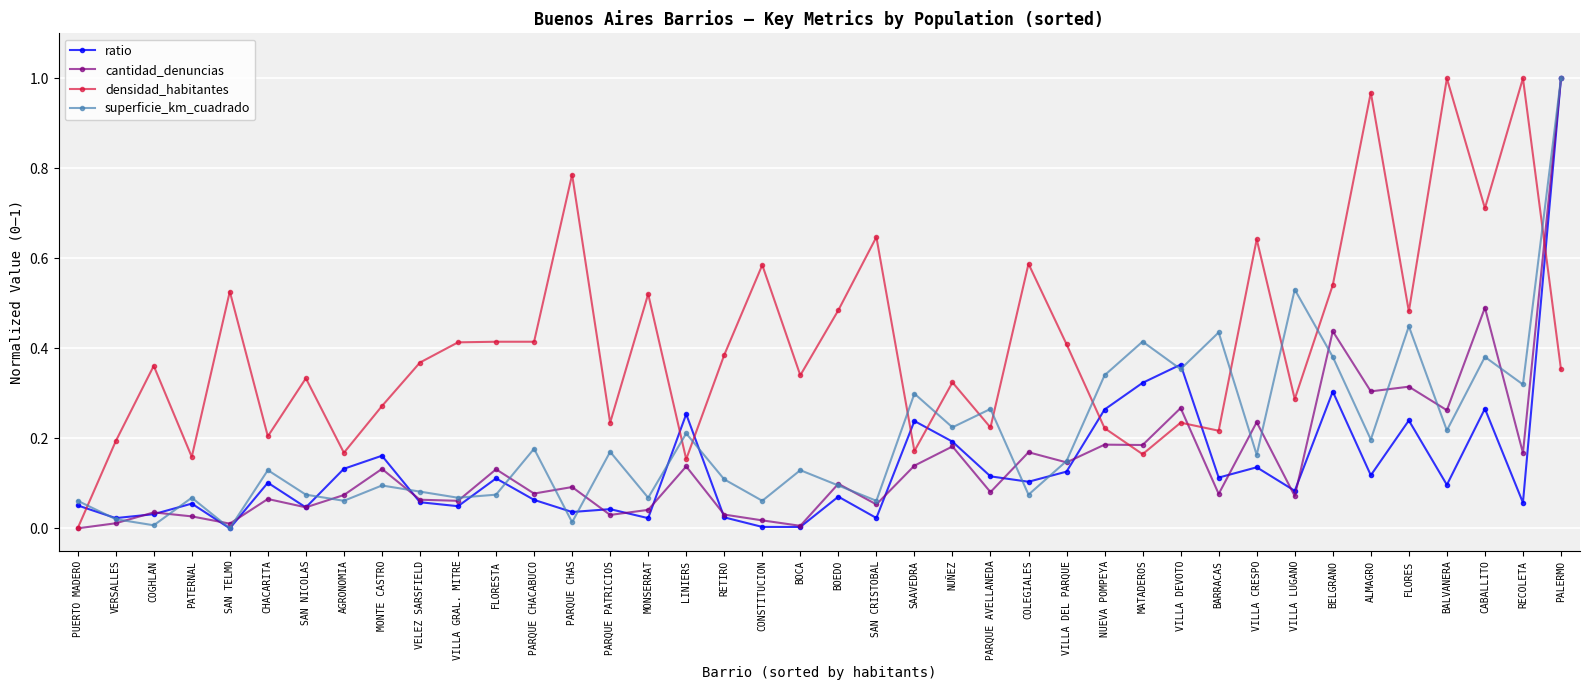

Which series ends up on top after the final intersection of ratio and densidad_habitantes?

ratio